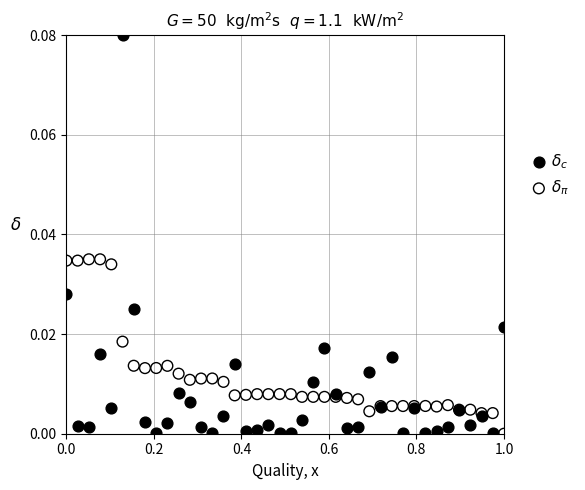

What are all the series names shown in the legend?

$\delta_c$, $\delta_\pi$